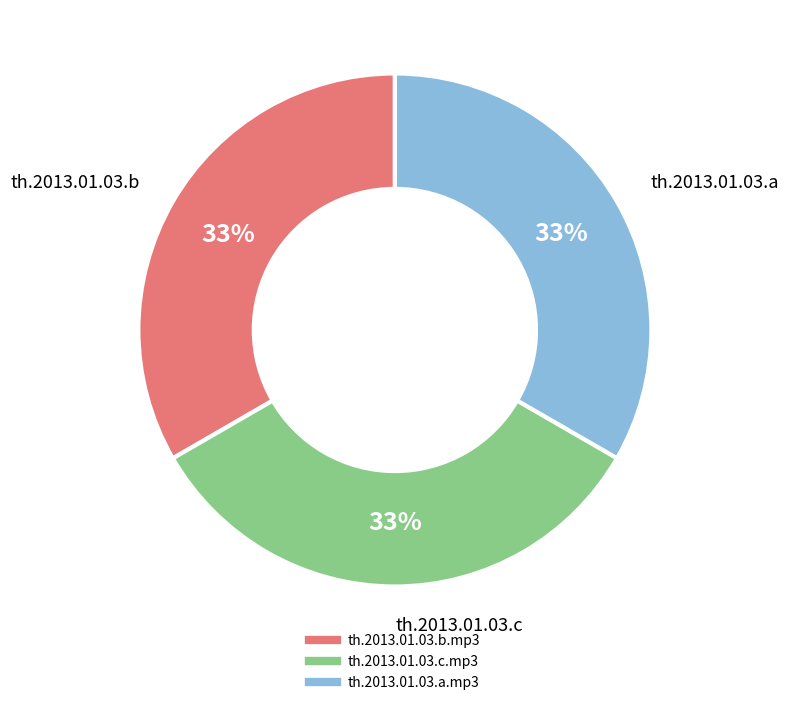

Combined, do th.2013.01.03.b.mp3 and th.2013.01.03.a.mp3 account for over 50%?

Yes